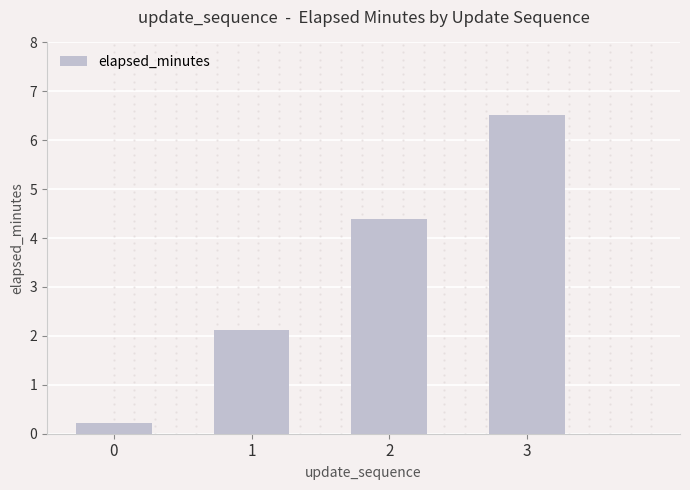

List the labels in order of value, largest first.

3, 2, 1, 0